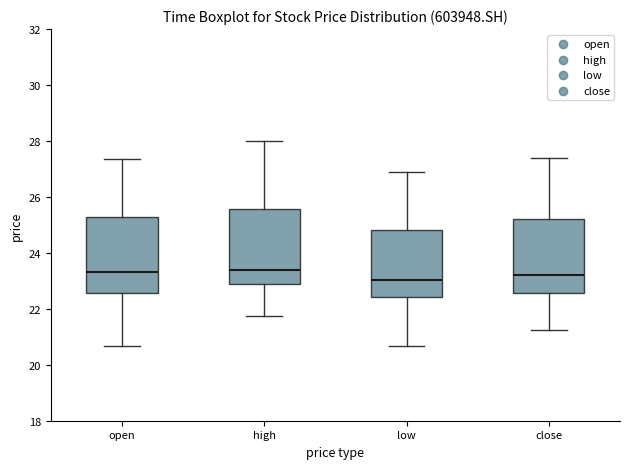

Reading left to right, transcribe this box plot: for each box, give where its median line is, the range the box spans, and where its two whiskers end, as read against the y-axis. The values are not printed on the chart, so give them approximately, as read against the axis.

open: median 23.4, box 22.6 to 25.2, whiskers 20.6 to 27.4
high: median 23.4, box 22.8 to 25.6, whiskers 21.8 to 28.0
low: median 23.0, box 22.4 to 24.8, whiskers 20.6 to 27.0
close: median 23.2, box 22.6 to 25.2, whiskers 21.2 to 27.4